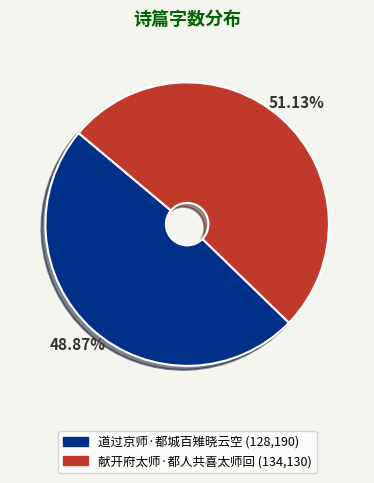

Is 献开府太师·都人共喜太师回 the majority of the pie?

Yes